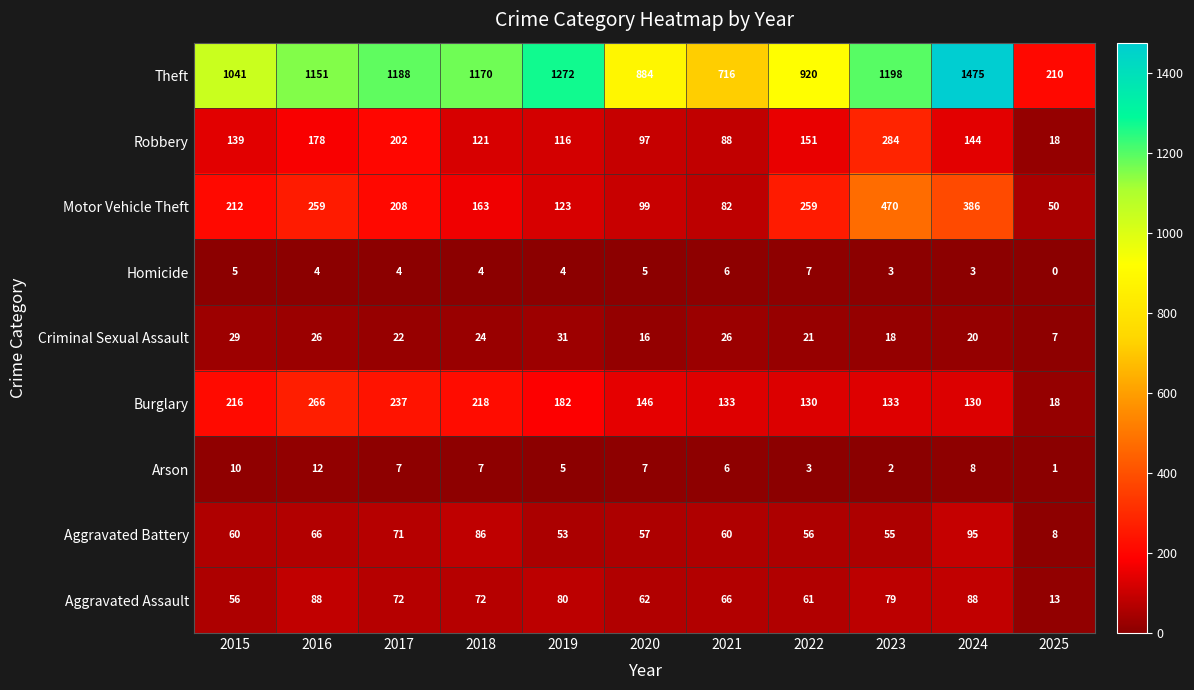

What is the sum of the Theft values at 2024 and 2023?

2673